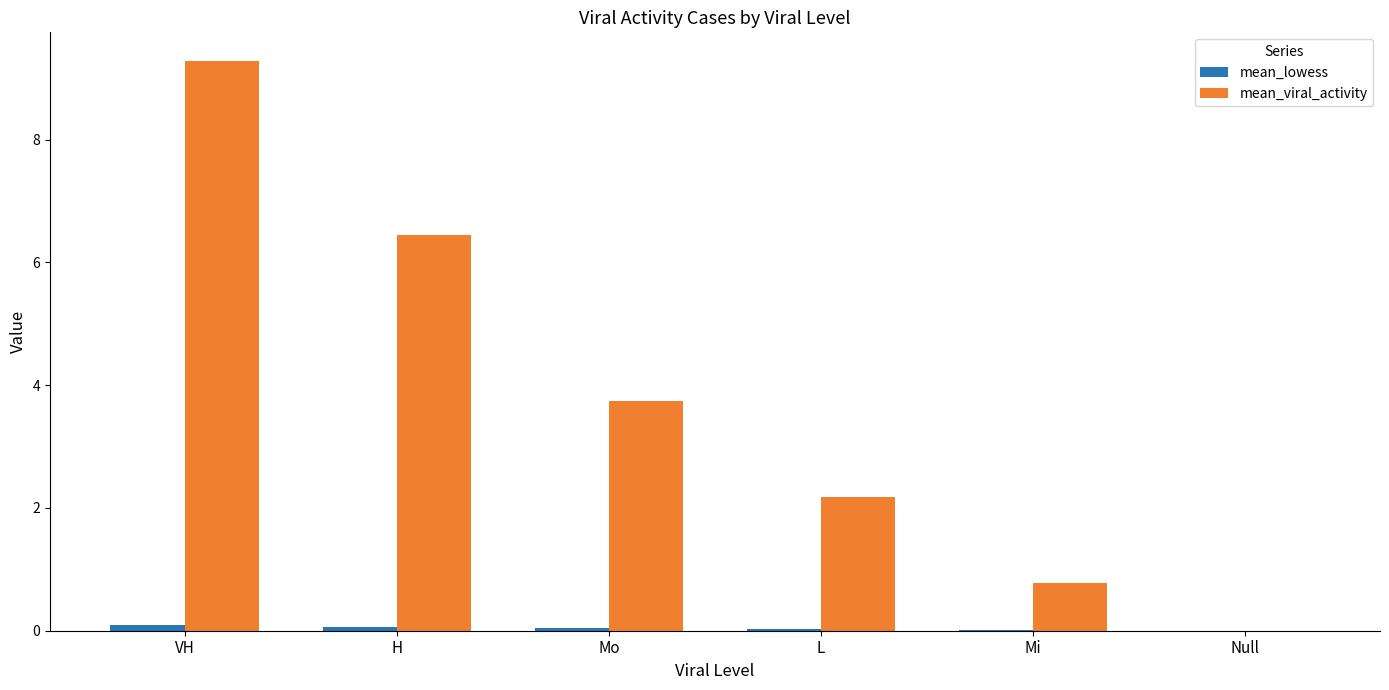

Which series changed the most between L and Null?

mean_viral_activity